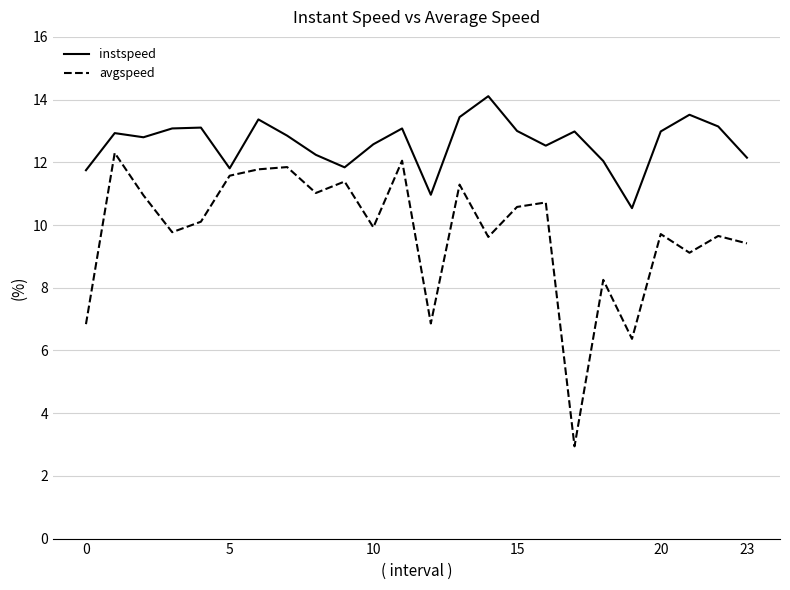

Which series has the widest spread of values?

avgspeed